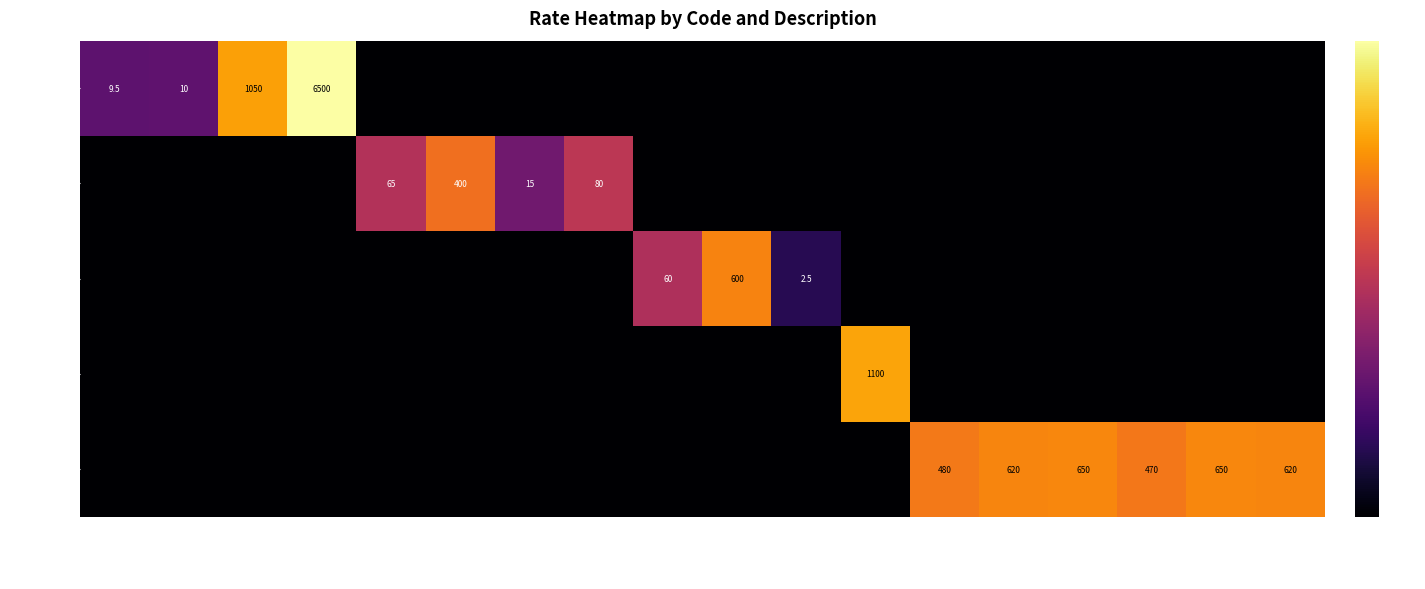

Rank the series by their maximum value, from highest to lowest.

Materials (Raw), Machinery, Labour, Metals & Sheets, Materials (Misc)